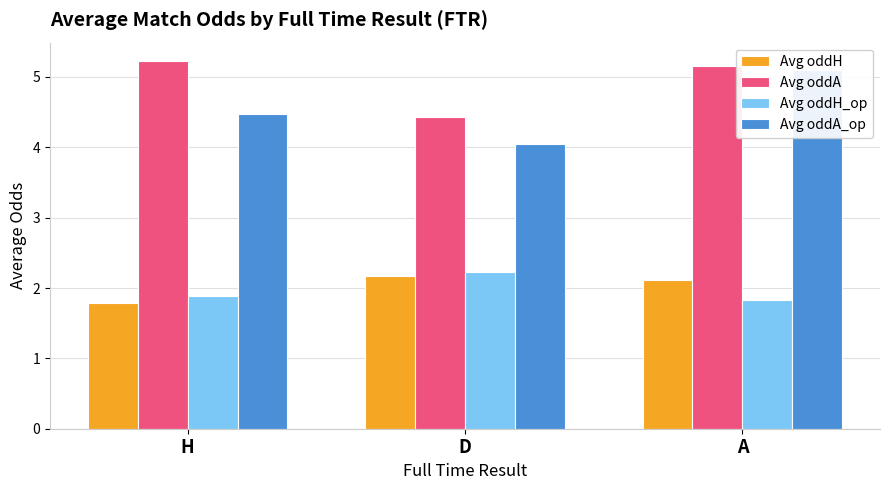

Read the Avg oddA_op value at H.

4.5